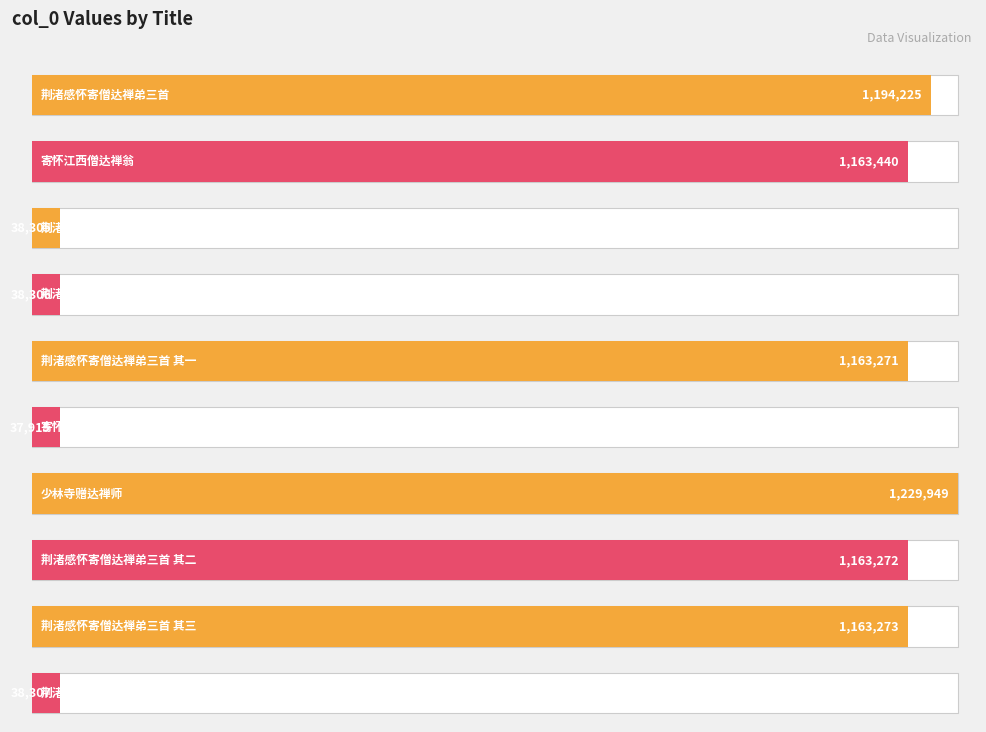

Reading left to right, what are all the values shown in this chart?

1194225	1163440	38305	38306	1163271	37915	1229949	1163272	1163273	38307